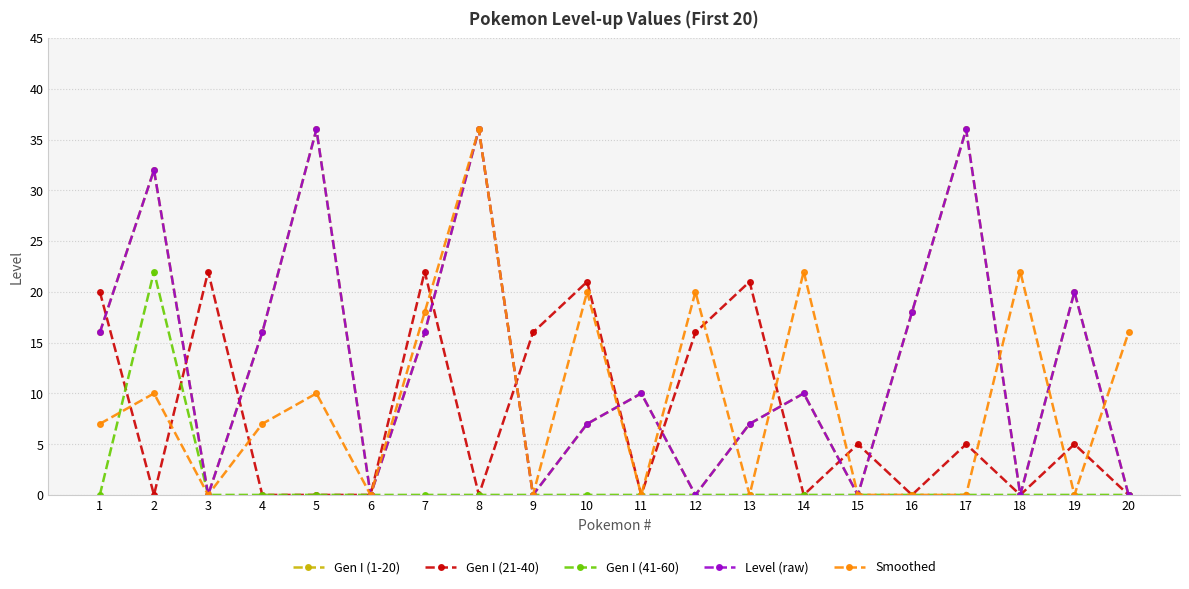

Where is the first local minimum for Gen I (1-20)?

3